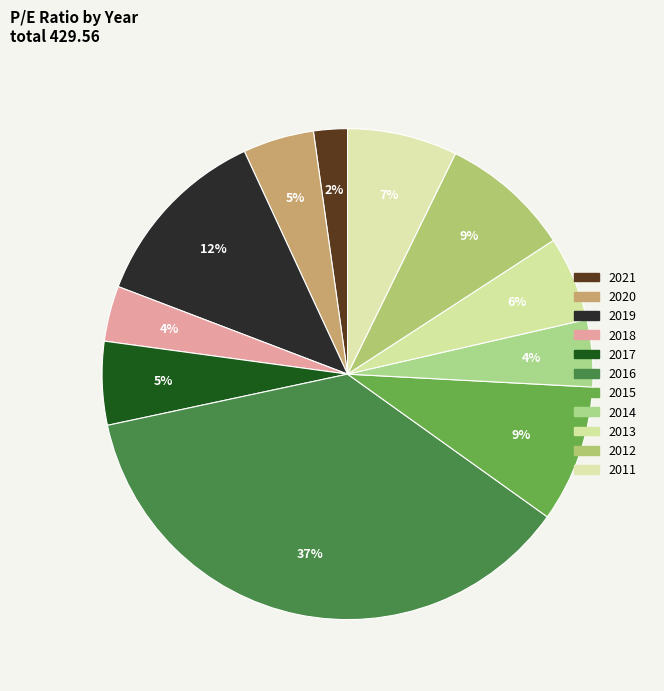

Is there a majority slice in this chart?

No